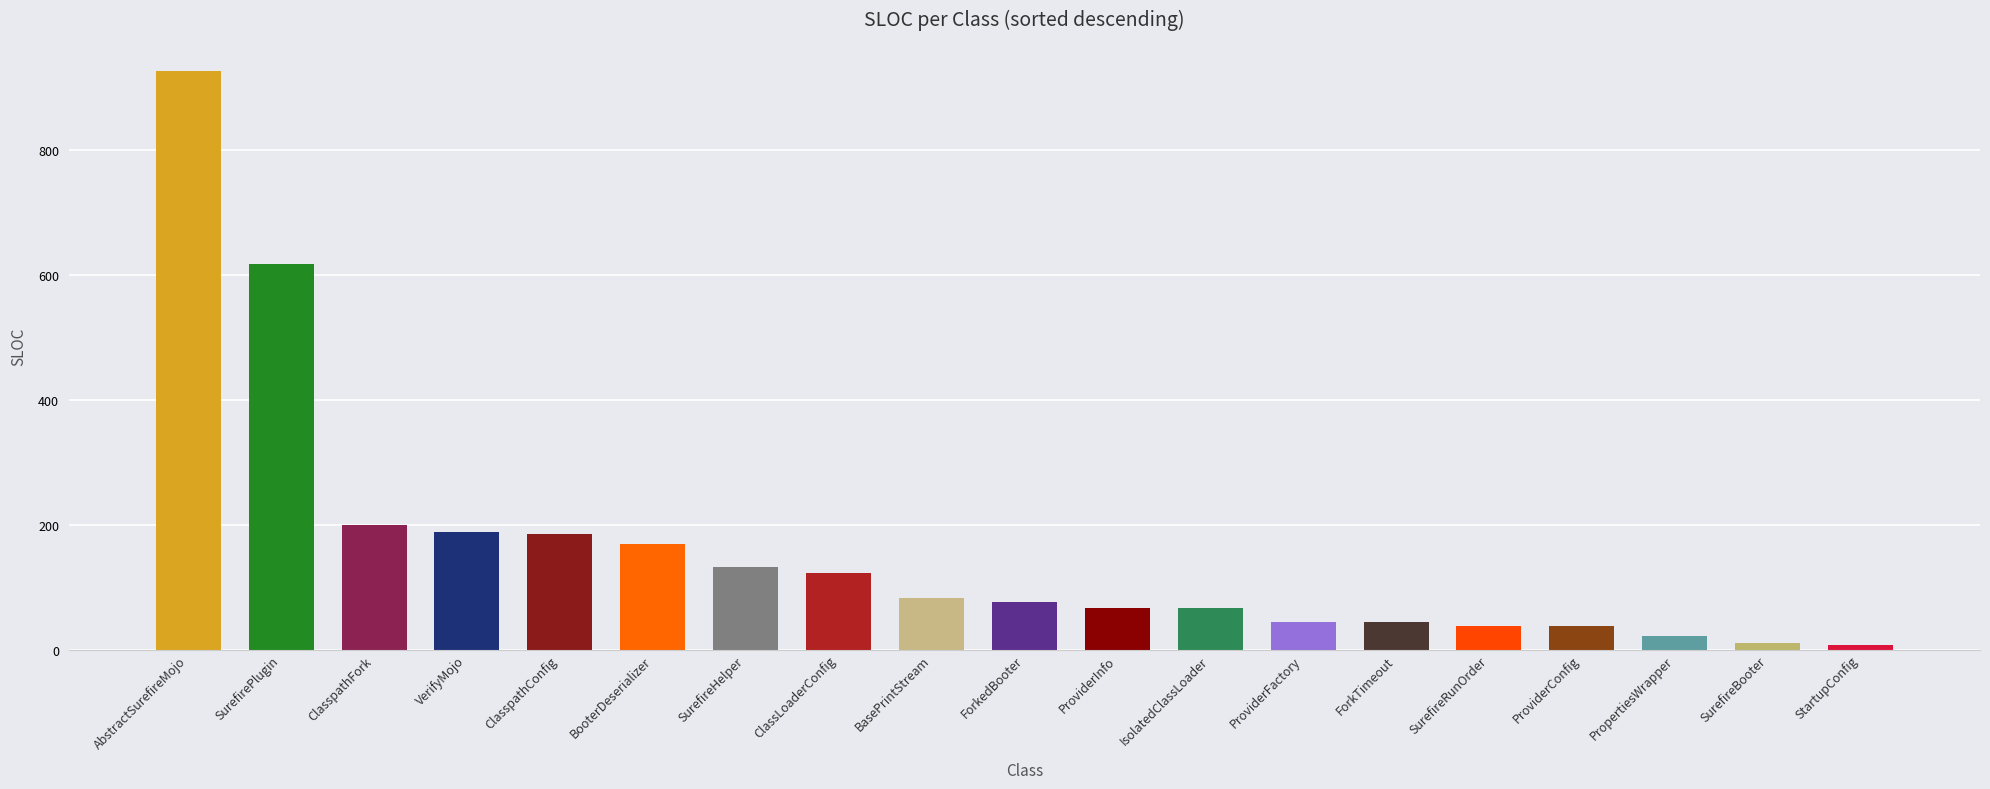

What is the approximate value at ClasspathFork, to the nearest 50?

200